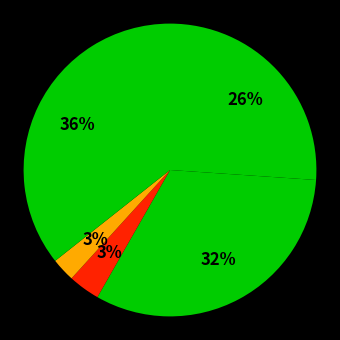

Which category has the biggest portion of the pie?

Robbery